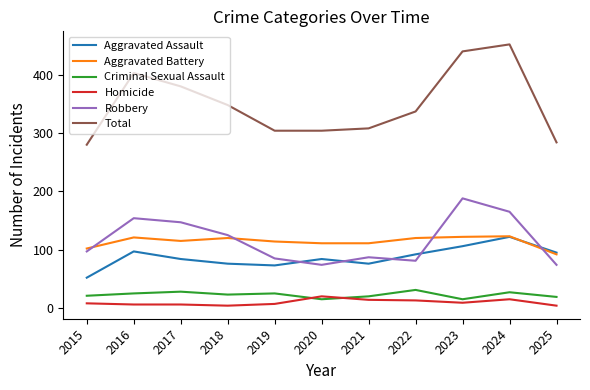

Is the value of Robbery at 2019 greater than the value of Aggravated Battery at 2024?

No